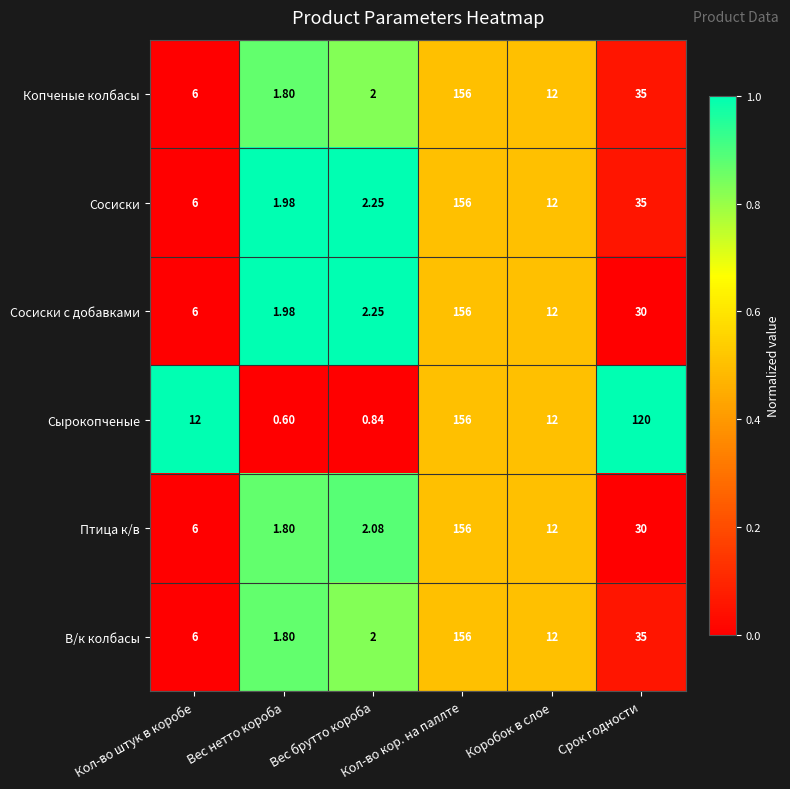

Which series has the largest total across all categories?

Сырокопченые